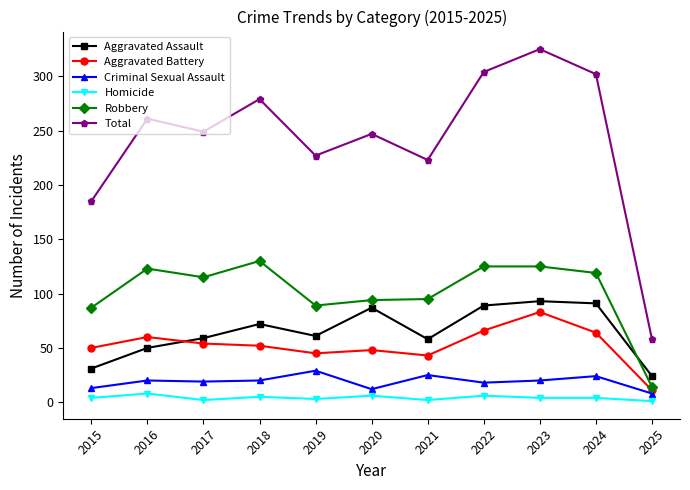

Which category has the highest value across all series?

2023